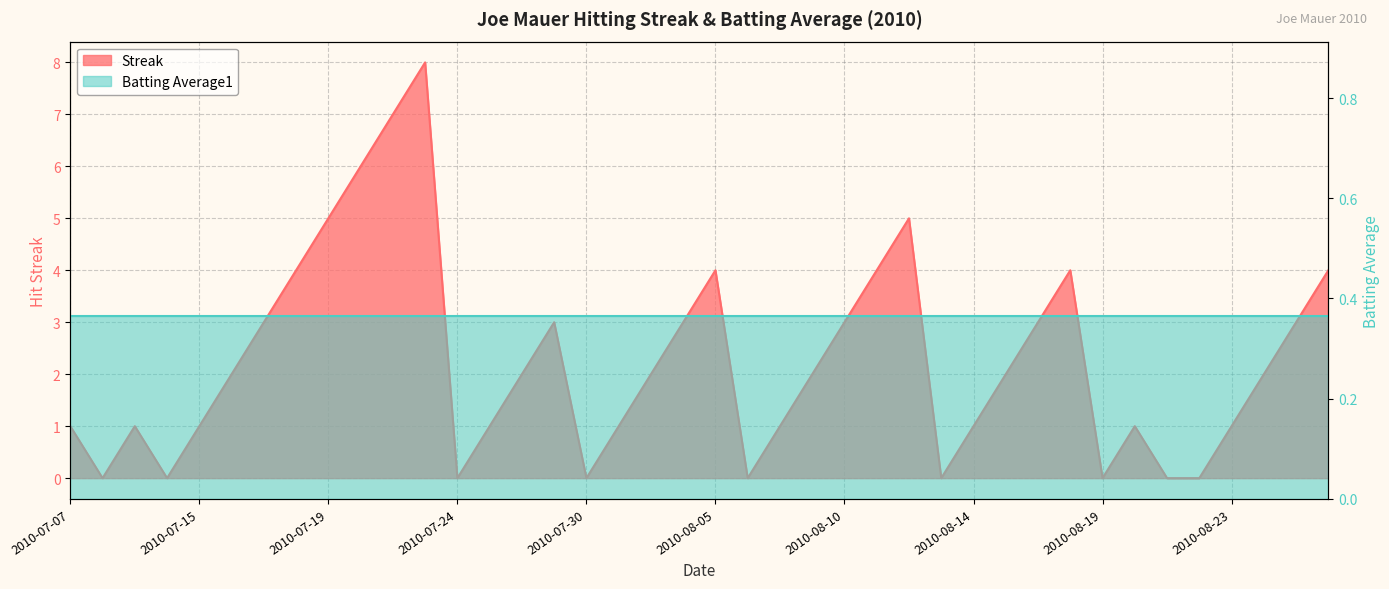

The chart shows a value of 8 at 2010-07-19. True or false?

False